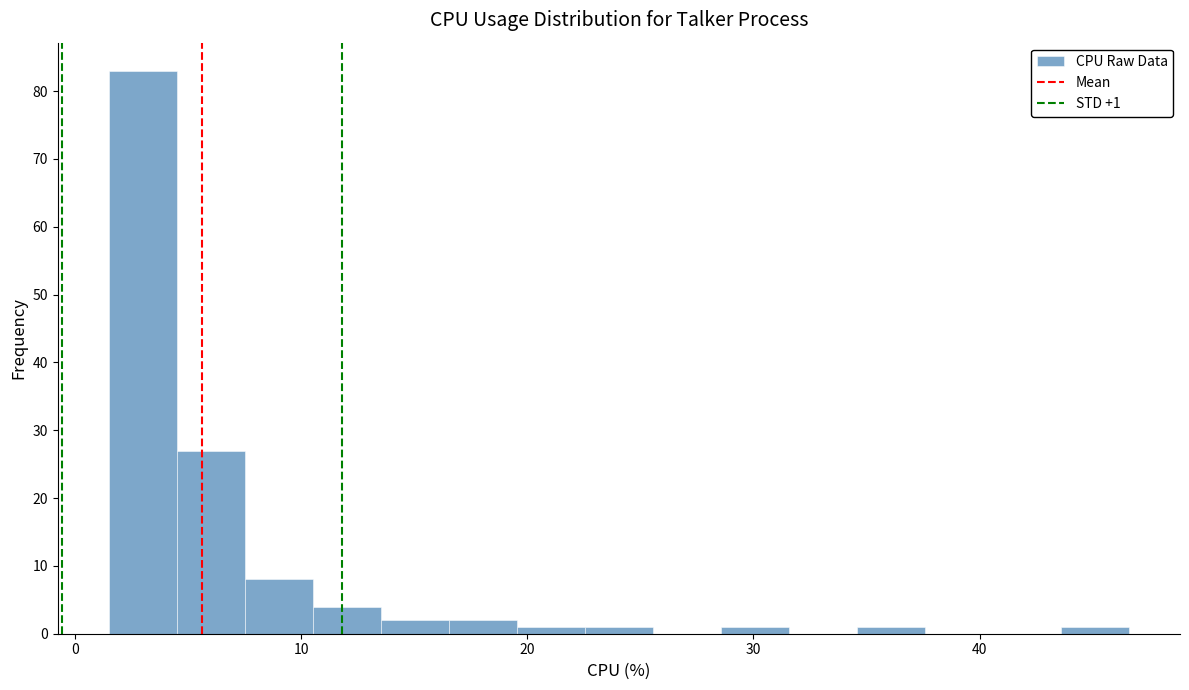

Read against the x-axis, roughly where is the centre of the tallest bar?

3